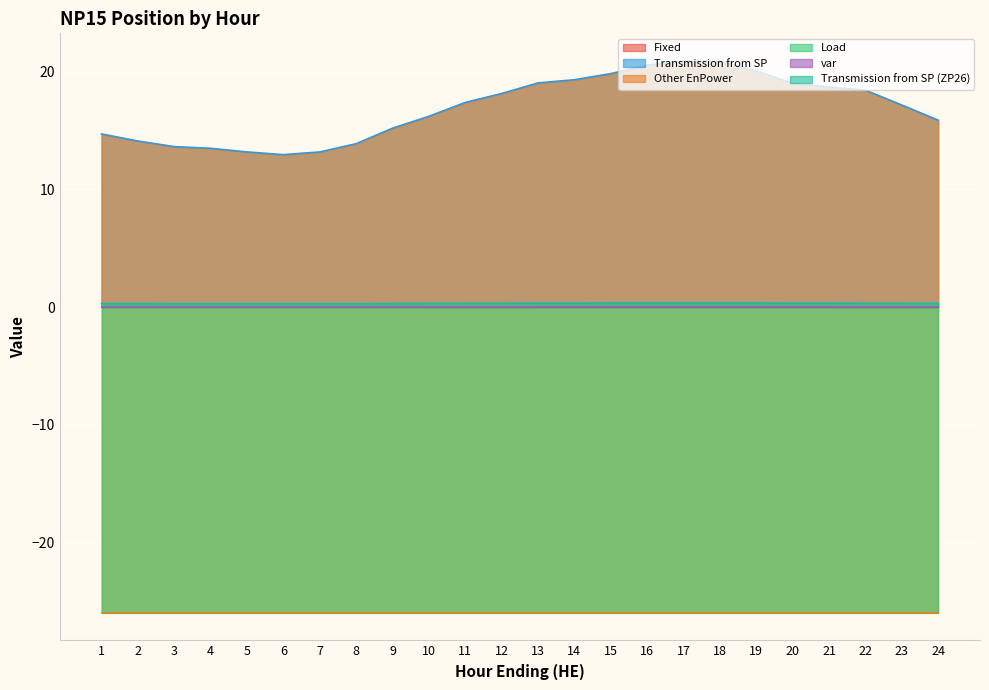

At which label does Fixed reach its minimum?

1